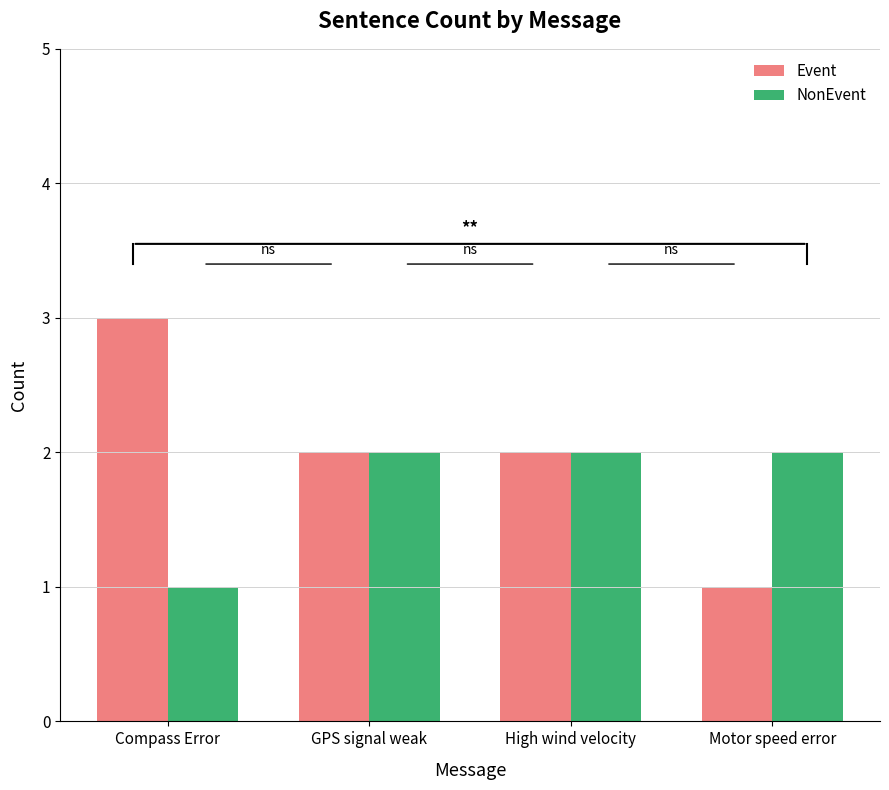

What position from the right is Motor speed error?

1